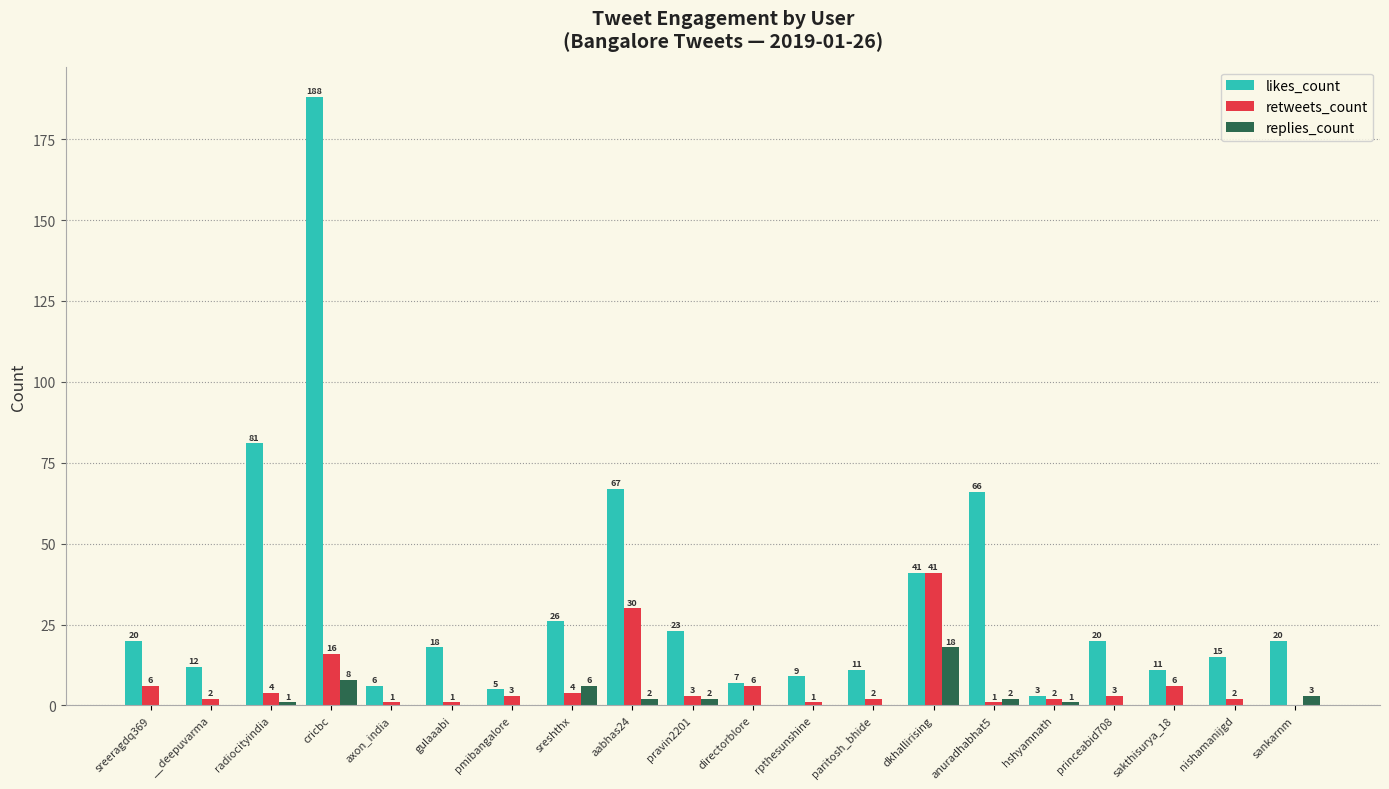

What is the maximum value for retweets_count?

41